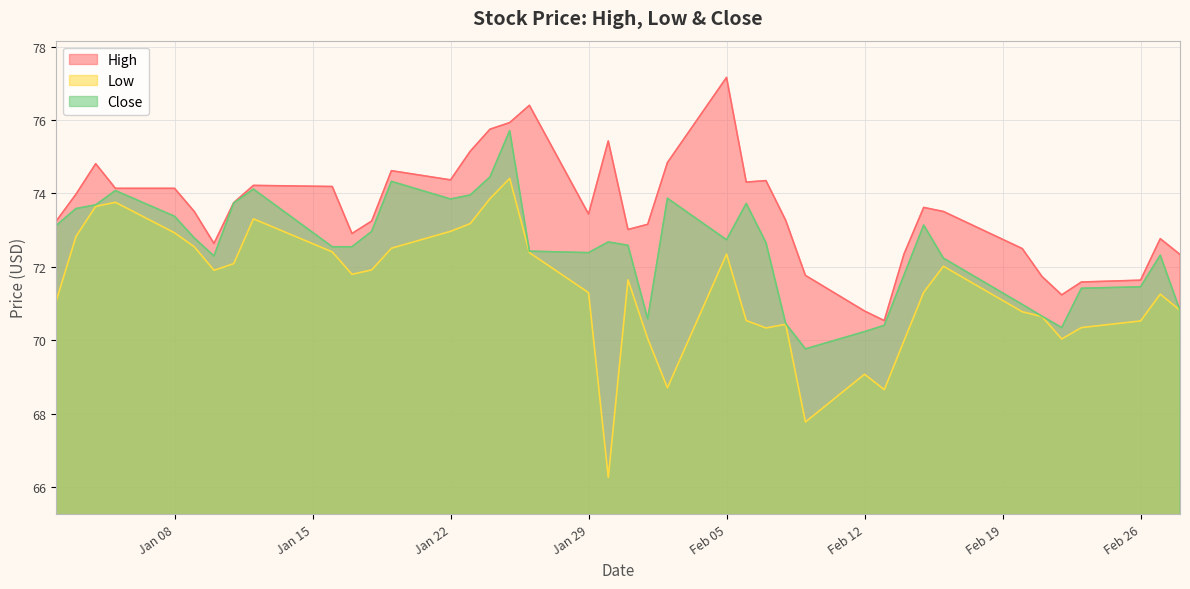

Rank the series by their average value, from lowest to highest.

Low, Close, High